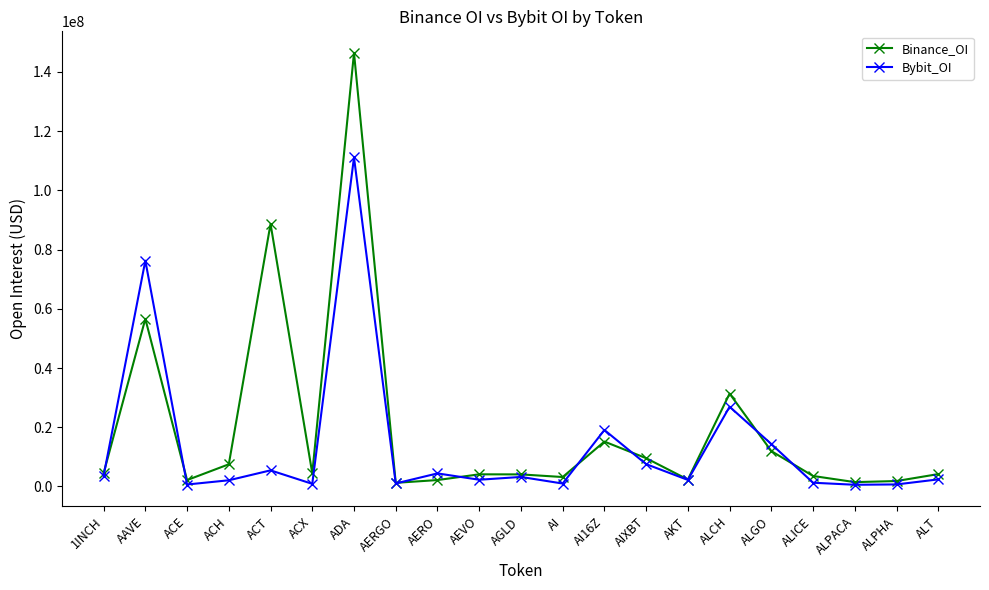

Which label corresponds to the largest value in the chart?

ADA